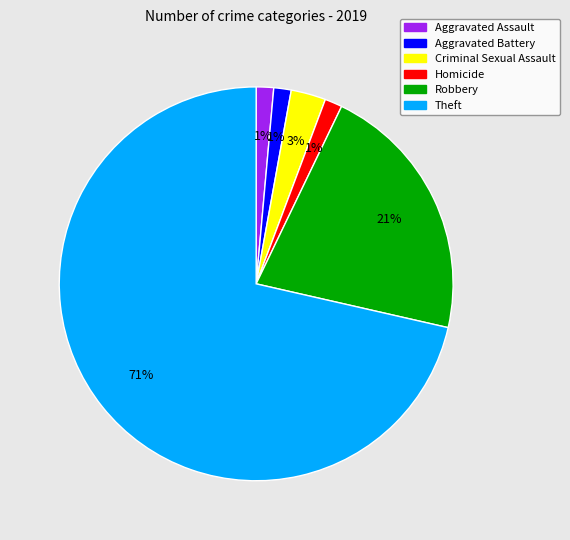

Is Robbery the majority of the pie?

No